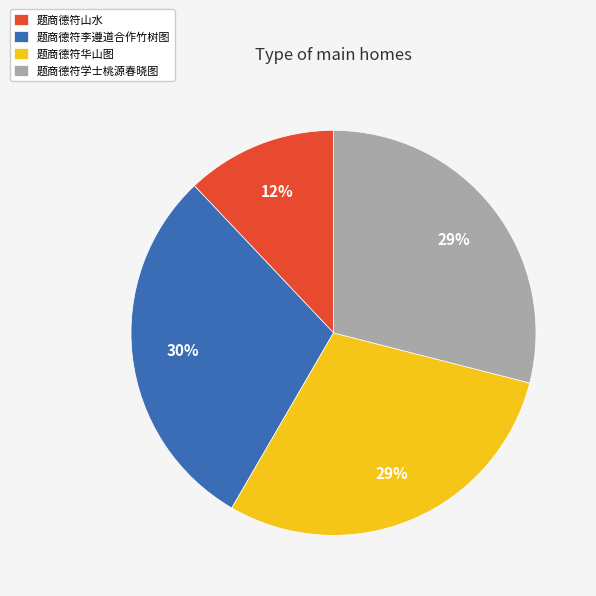

What is the smallest slice in the pie chart?

题商德符山水